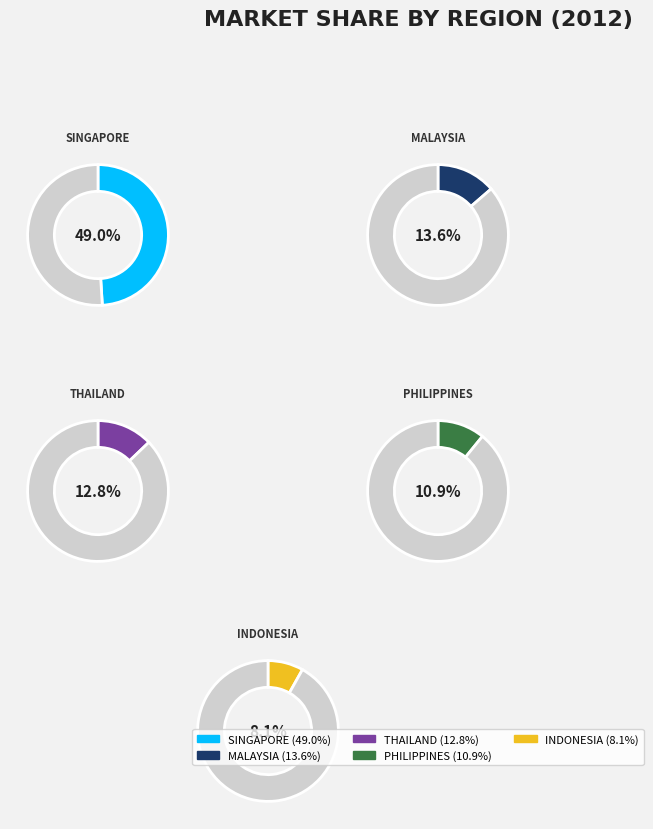

What percentage is the PHILIPPINES slice, to the nearest percent?

11%